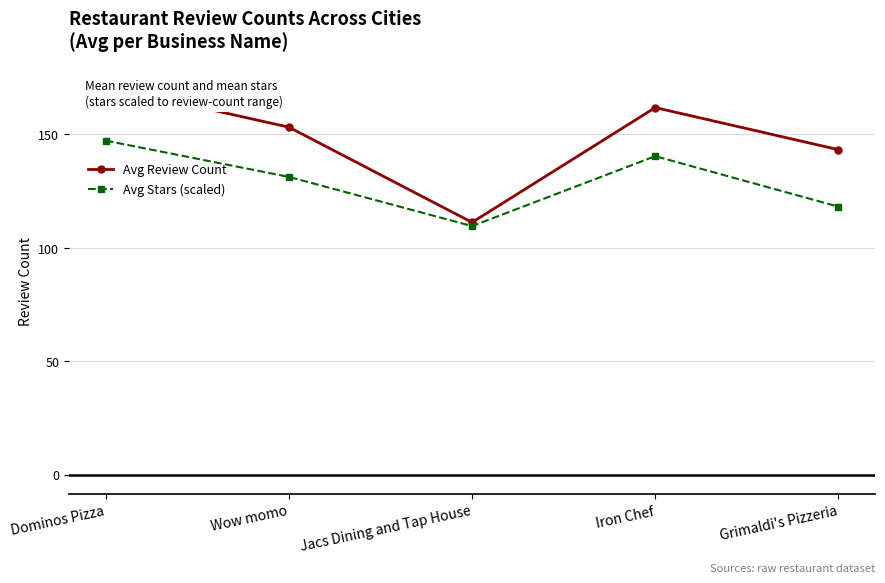

What are all the series names shown in the legend?

Avg Review Count, Avg Stars (scaled)